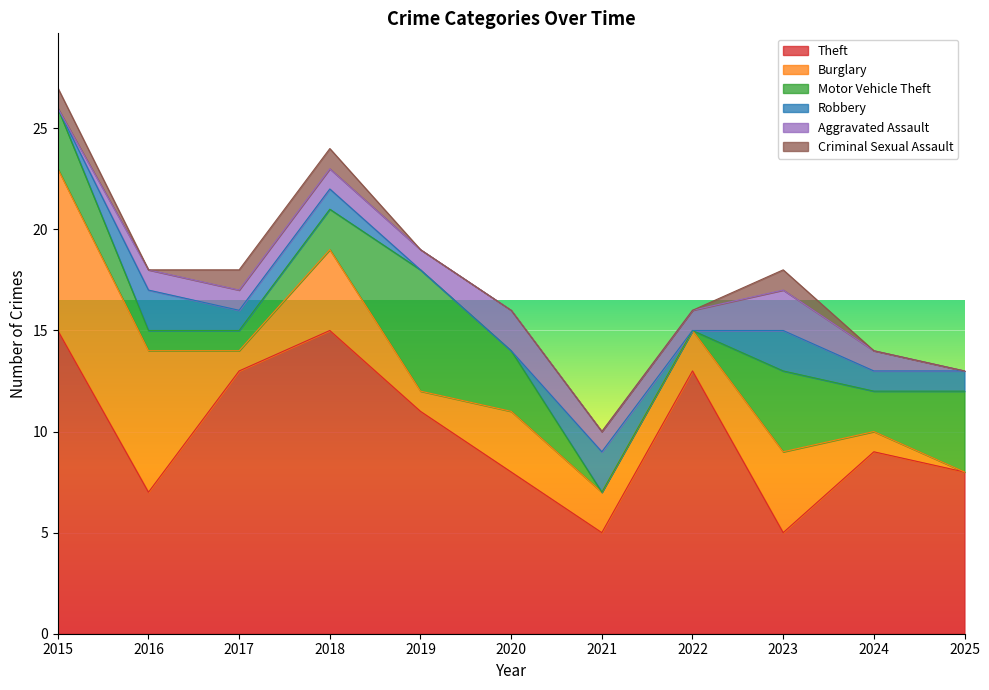

List the series in order of their peak value, highest first.

Theft, Burglary, Motor Vehicle Theft, Robbery, Aggravated Assault, Criminal Sexual Assault